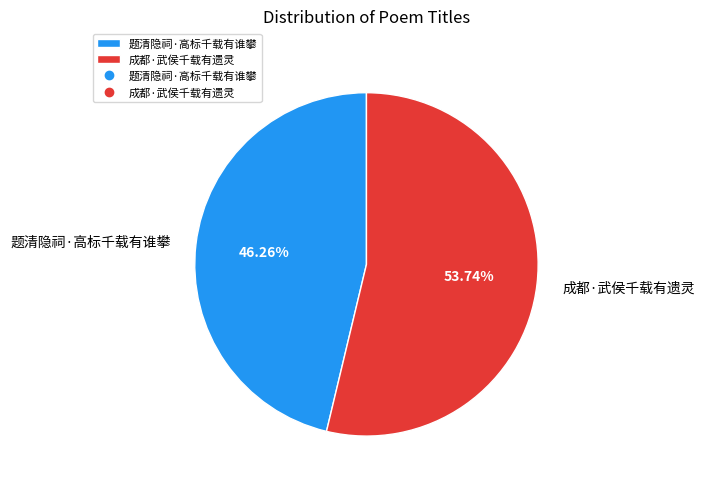

What is the largest slice in the pie chart?

成都·武侯千载有遗灵